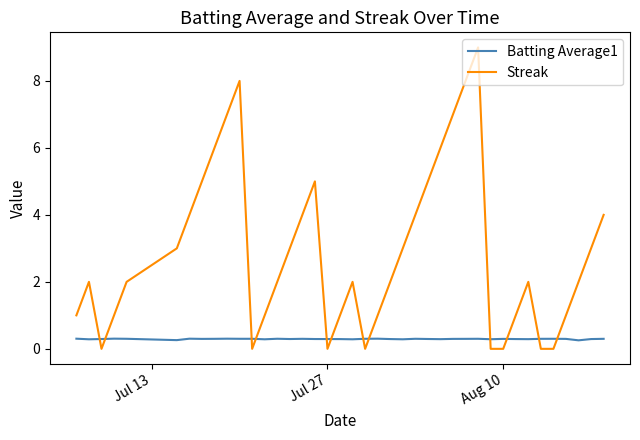

Which series has the largest total across all categories?

Streak